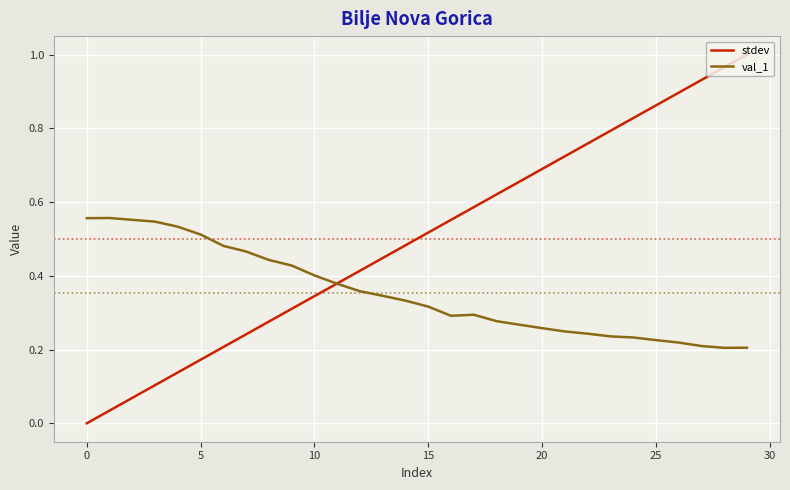

Which series has the largest total across all categories?

stdev